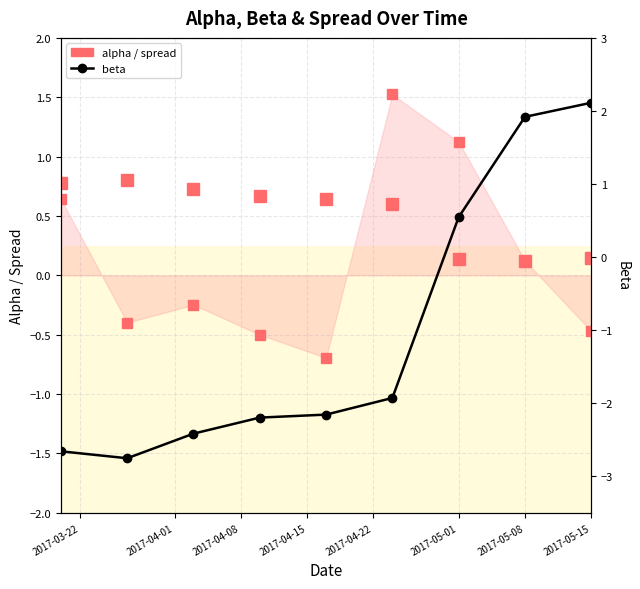

How many intersections are there between alpha (abs) and spread?

2